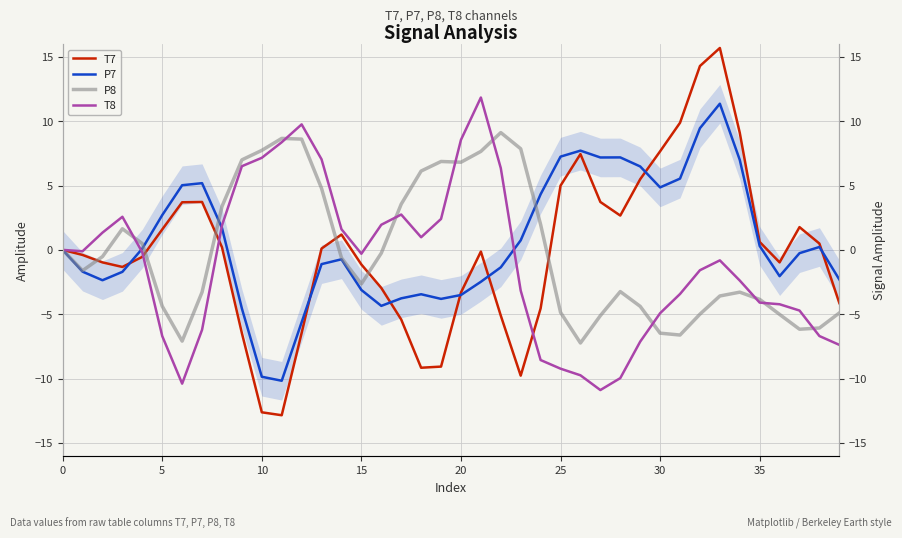

What is the lowest value of the T7 series?

-12.9